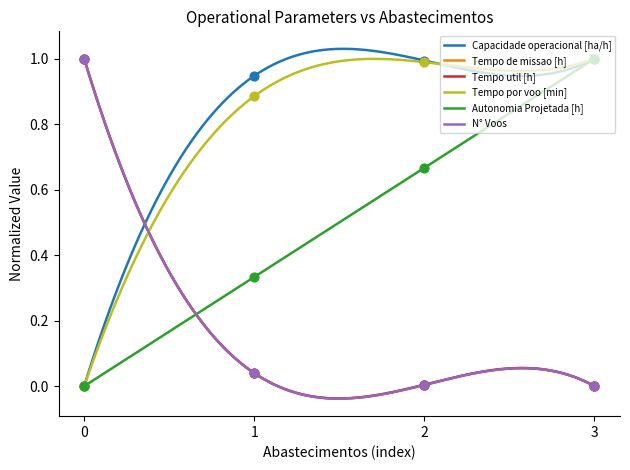

At how many categories does at least one series exceed 0?

4